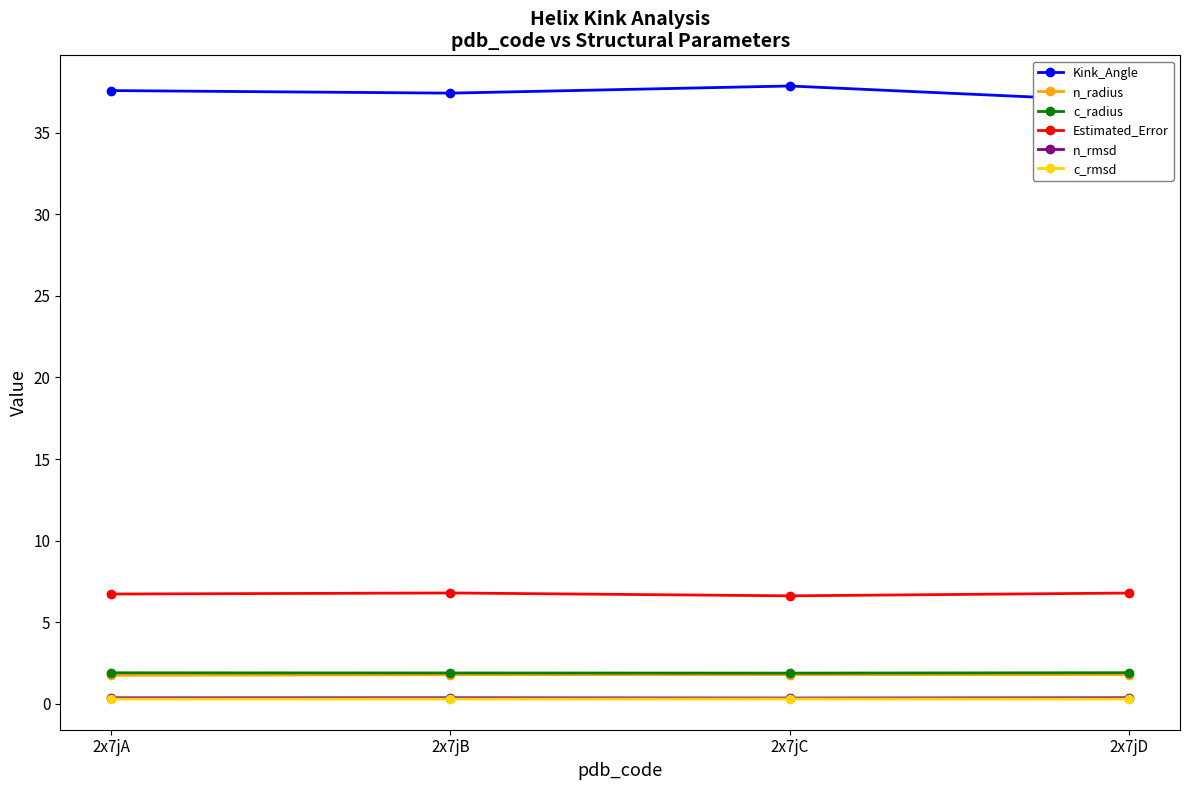

The Kink_Angle series shows 57.5 at 2x7jC. True or false?

False